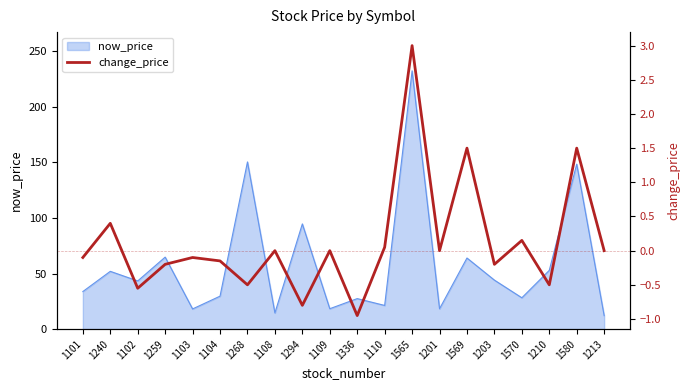

At which category does the data reach its first local peak?

1240